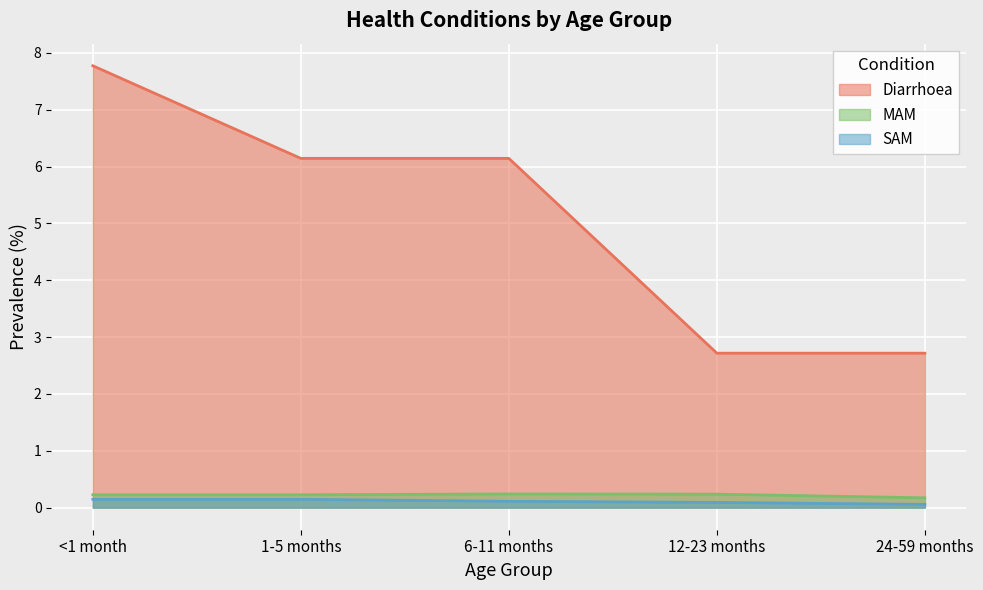

What is the sum of the MAM values at 6-11 months and 12-23 months?

0.5